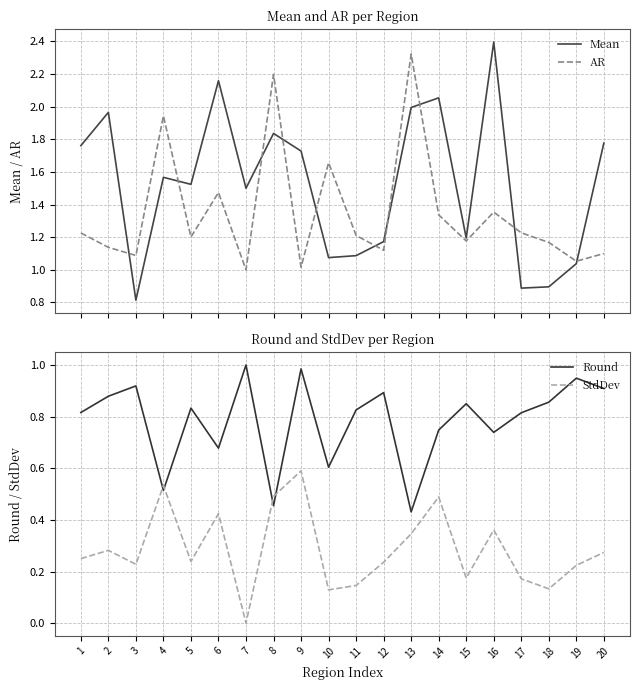

How many values in the Mean series are below 1?

3